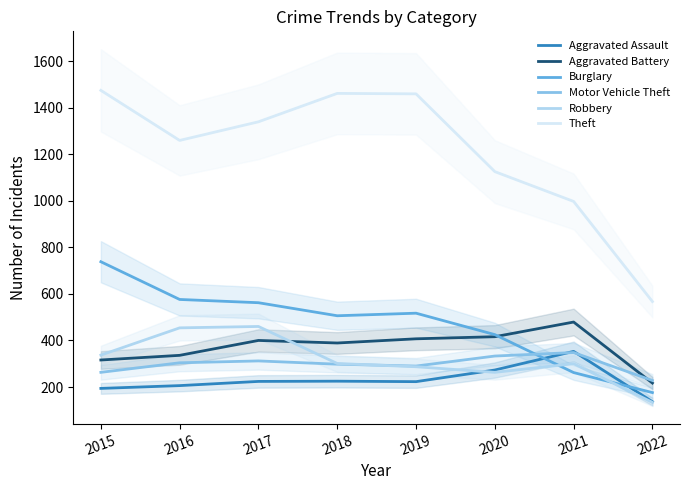

Reading left to right, what are all the values shown in this chart?

Aggravated Assault: 194	206	224	225	223	273	353	137
Aggravated Battery: 316	336	400	389	407	416	479	217
Burglary: 738	576	562	506	517	425	262	176
Motor Vehicle Theft: 263	304	312	298	290	333	348	228
Robbery: 337	454	460	301	287	263	300	134
Theft: 1474	1259	1339	1461	1459	1125	997	567